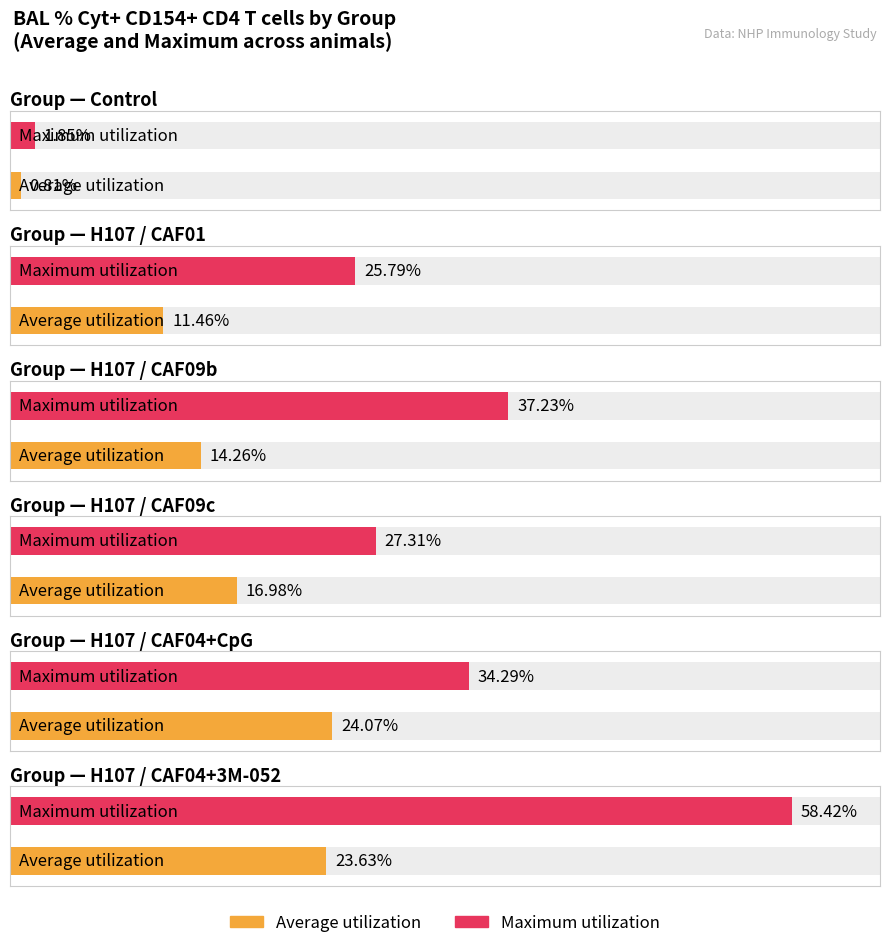

Is the value of Maximum utilization at 11 greater than the value of Average utilization at 28?

No